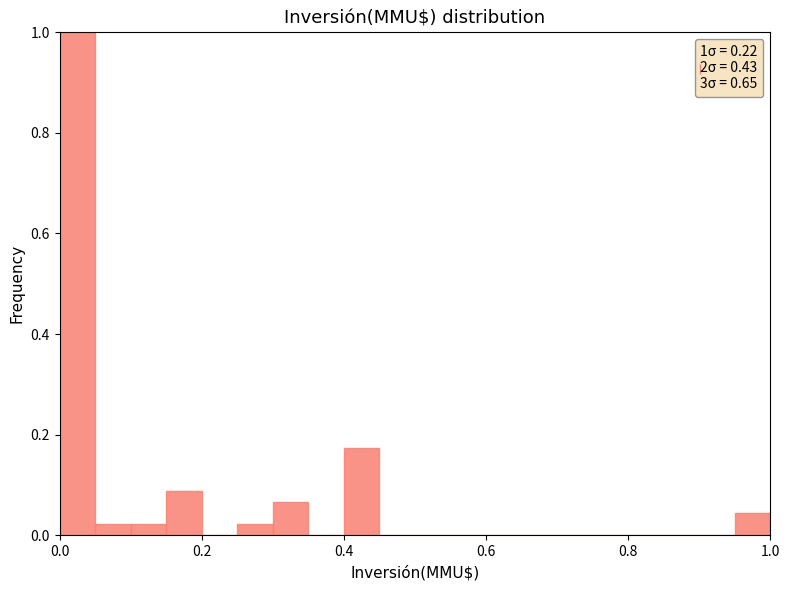

Read against the x-axis, roughly where is the centre of the tallest bar?

0.02